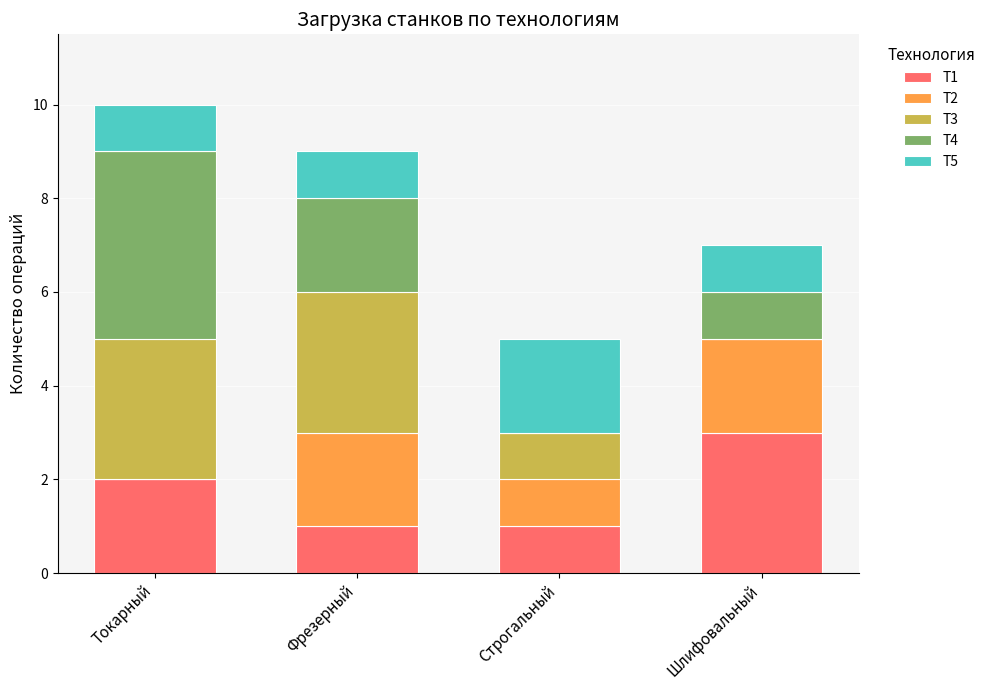

What are all the series names shown in the legend?

Т1, Т2, Т3, Т4, Т5